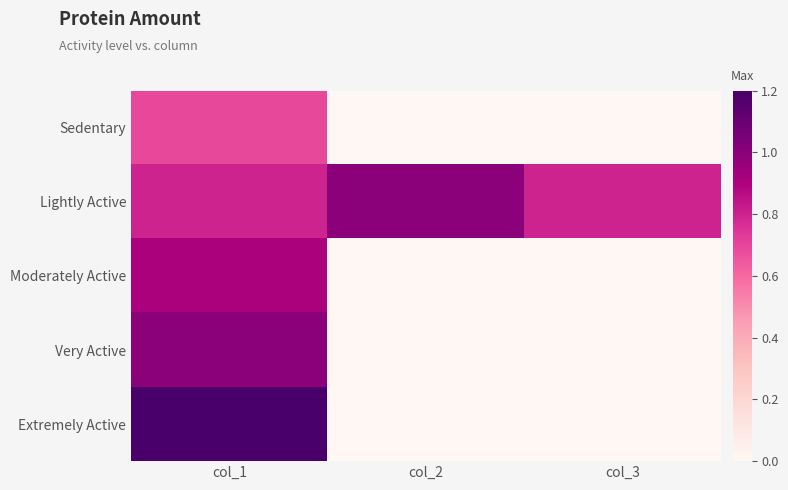

Which series has the largest total across all categories?

Lightly Active